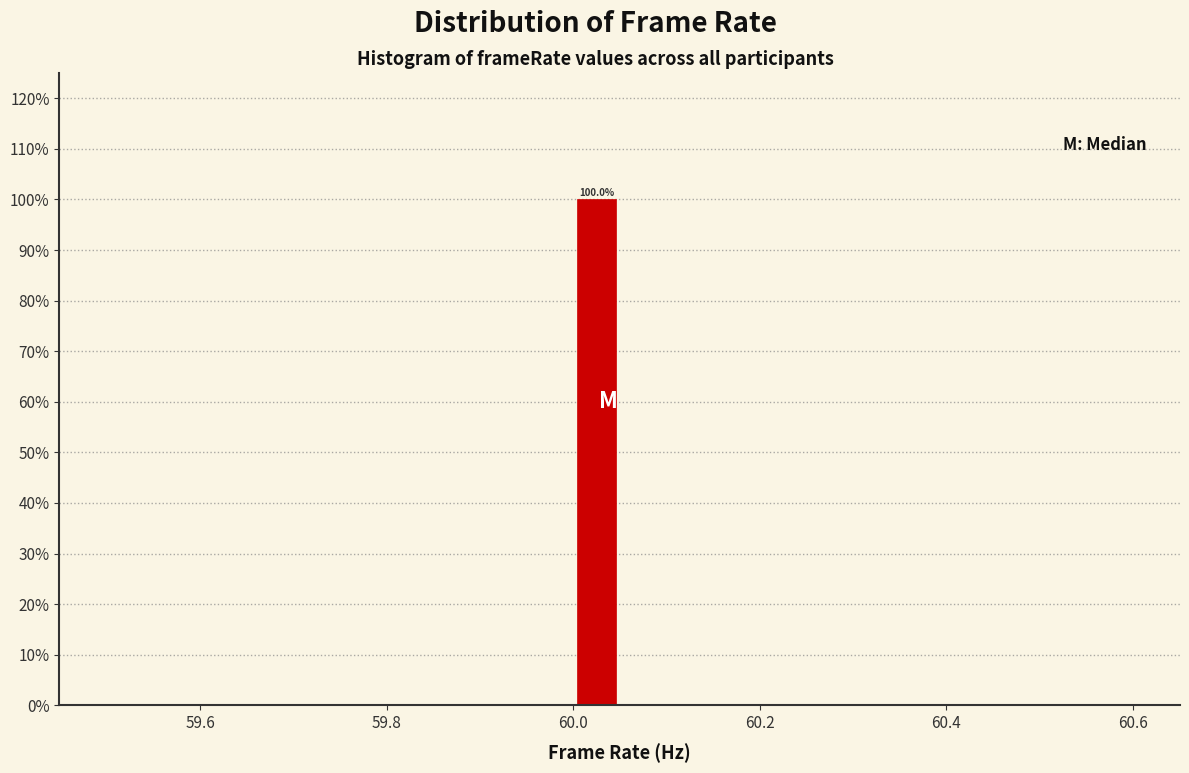

Read against the x-axis, roughly where is the centre of the tallest bar?

60.02